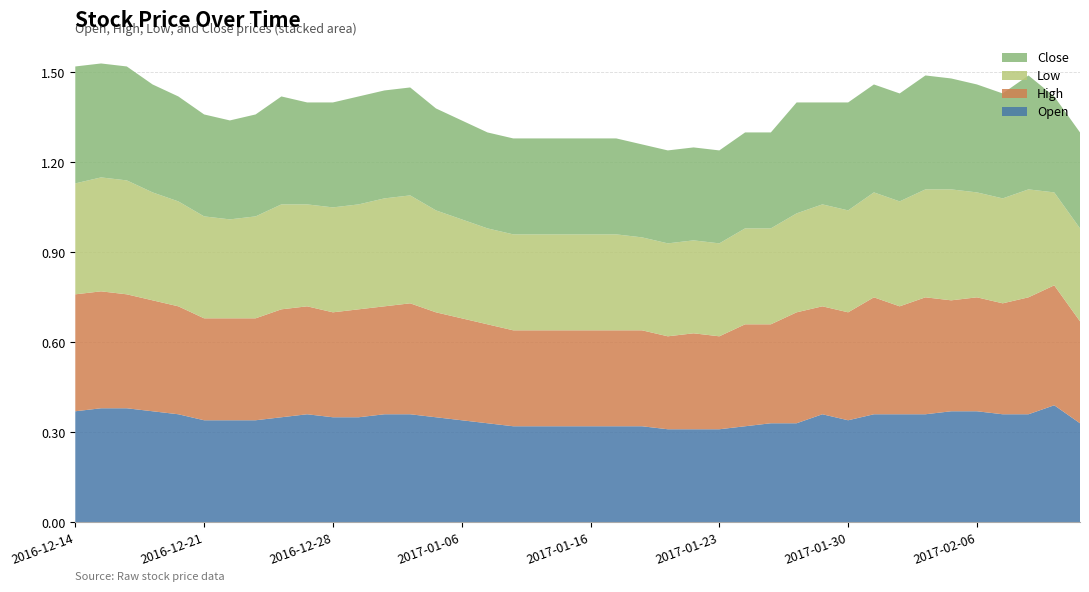

Reading left to right, transcribe all the data shown in this chart.

Open: 2016-12-14=0.4	2016-12-15=0.4	2016-12-16=0.4	2016-12-19=0.4	2016-12-20=0.4	2016-12-21=0.3	2016-12-22=0.3	2016-12-23=0.3	2016-12-26=0.3	2016-12-27=0.4	2016-12-28=0.3	2016-12-29=0.3	2016-12-30=0.4	2017-01-04=0.4	2017-01-05=0.3	2017-01-06=0.3	2017-01-10=0.3	2017-01-11=0.3	2017-01-12=0.3	2017-01-13=0.3	2017-01-16=0.3	2017-01-17=0.3	2017-01-18=0.3	2017-01-19=0.3	2017-01-20=0.3	2017-01-23=0.3	2017-01-24=0.3	2017-01-25=0.3	2017-01-26=0.3	2017-01-27=0.4	2017-01-30=0.3	2017-01-31=0.4	2017-02-01=0.4	2017-02-02=0.4	2017-02-03=0.4	2017-02-06=0.4	2017-02-07=0.4	2017-02-08=0.4	2017-02-09=0.4	2017-02-10=0.3
High: 2016-12-14=0.4	2016-12-15=0.4	2016-12-16=0.4	2016-12-19=0.4	2016-12-20=0.4	2016-12-21=0.3	2016-12-22=0.3	2016-12-23=0.3	2016-12-26=0.4	2016-12-27=0.4	2016-12-28=0.3	2016-12-29=0.4	2016-12-30=0.4	2017-01-04=0.4	2017-01-05=0.3	2017-01-06=0.3	2017-01-10=0.3	2017-01-11=0.3	2017-01-12=0.3	2017-01-13=0.3	2017-01-16=0.3	2017-01-17=0.3	2017-01-18=0.3	2017-01-19=0.3	2017-01-20=0.3	2017-01-23=0.3	2017-01-24=0.3	2017-01-25=0.3	2017-01-26=0.4	2017-01-27=0.4	2017-01-30=0.4	2017-01-31=0.4	2017-02-01=0.4	2017-02-02=0.4	2017-02-03=0.4	2017-02-06=0.4	2017-02-07=0.4	2017-02-08=0.4	2017-02-09=0.4	2017-02-10=0.3
Low: 2016-12-14=0.4	2016-12-15=0.4	2016-12-16=0.4	2016-12-19=0.4	2016-12-20=0.3	2016-12-21=0.3	2016-12-22=0.3	2016-12-23=0.3	2016-12-26=0.3	2016-12-27=0.3	2016-12-28=0.3	2016-12-29=0.3	2016-12-30=0.4	2017-01-04=0.4	2017-01-05=0.3	2017-01-06=0.3	2017-01-10=0.3	2017-01-11=0.3	2017-01-12=0.3	2017-01-13=0.3	2017-01-16=0.3	2017-01-17=0.3	2017-01-18=0.3	2017-01-19=0.3	2017-01-20=0.3	2017-01-23=0.3	2017-01-24=0.3	2017-01-25=0.3	2017-01-26=0.3	2017-01-27=0.3	2017-01-30=0.3	2017-01-31=0.3	2017-02-01=0.3	2017-02-02=0.4	2017-02-03=0.4	2017-02-06=0.3	2017-02-07=0.3	2017-02-08=0.4	2017-02-09=0.3	2017-02-10=0.3
Close: 2016-12-14=0.4	2016-12-15=0.4	2016-12-16=0.4	2016-12-19=0.4	2016-12-20=0.3	2016-12-21=0.3	2016-12-22=0.3	2016-12-23=0.3	2016-12-26=0.4	2016-12-27=0.3	2016-12-28=0.3	2016-12-29=0.4	2016-12-30=0.4	2017-01-04=0.4	2017-01-05=0.3	2017-01-06=0.3	2017-01-10=0.3	2017-01-11=0.3	2017-01-12=0.3	2017-01-13=0.3	2017-01-16=0.3	2017-01-17=0.3	2017-01-18=0.3	2017-01-19=0.3	2017-01-20=0.3	2017-01-23=0.3	2017-01-24=0.3	2017-01-25=0.3	2017-01-26=0.4	2017-01-27=0.3	2017-01-30=0.4	2017-01-31=0.4	2017-02-01=0.4	2017-02-02=0.4	2017-02-03=0.4	2017-02-06=0.4	2017-02-07=0.3	2017-02-08=0.4	2017-02-09=0.3	2017-02-10=0.3